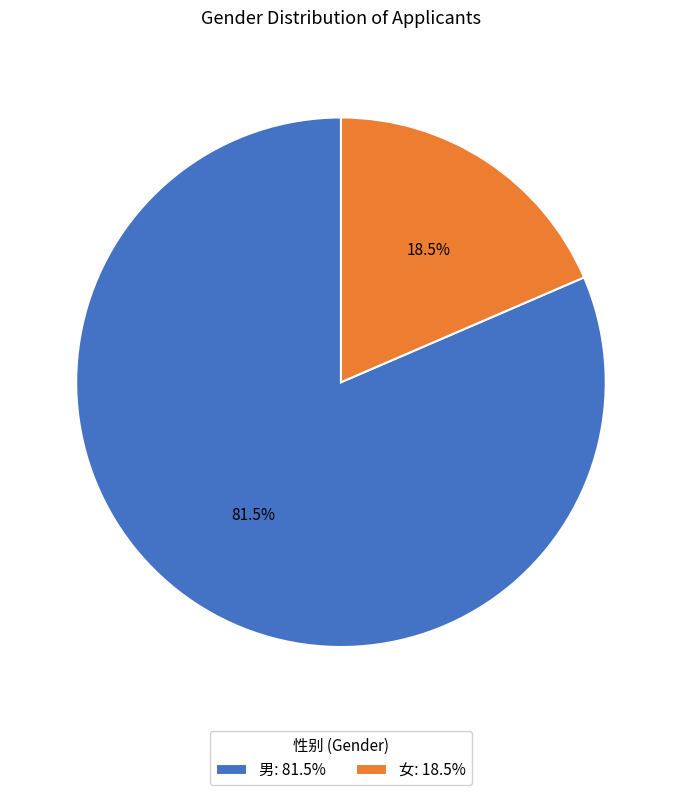

What is the majority slice?

男